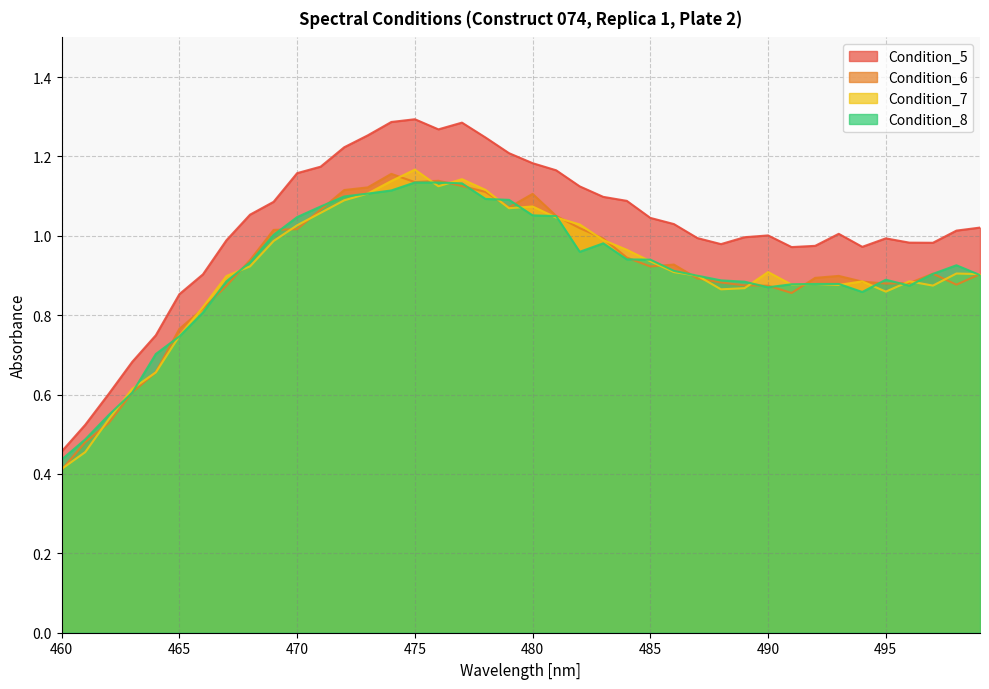

What is the difference between the Condition_6 values at 466 and 478?

0.3